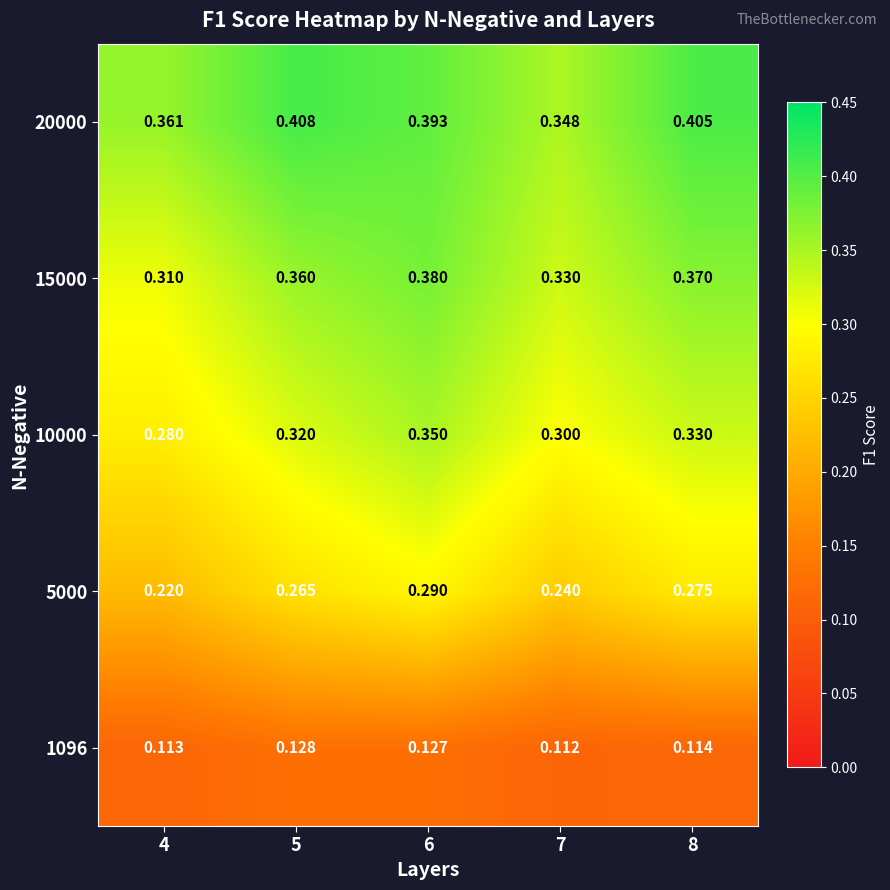

Which series has the largest total across all categories?

20000